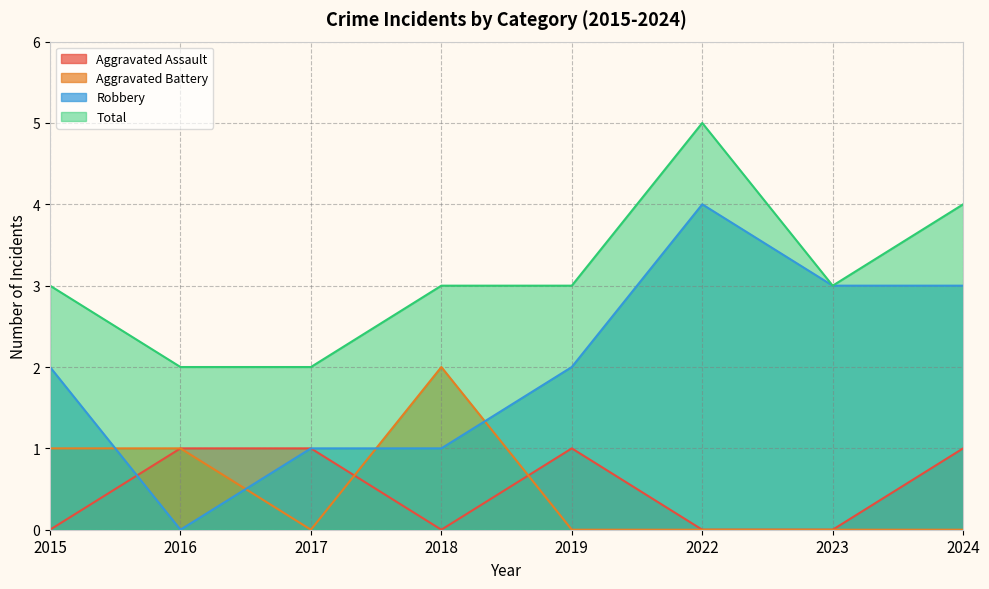

List the labels in order of Robbery value, smallest first.

2016, 2017, 2018, 2015, 2019, 2023, 2024, 2022